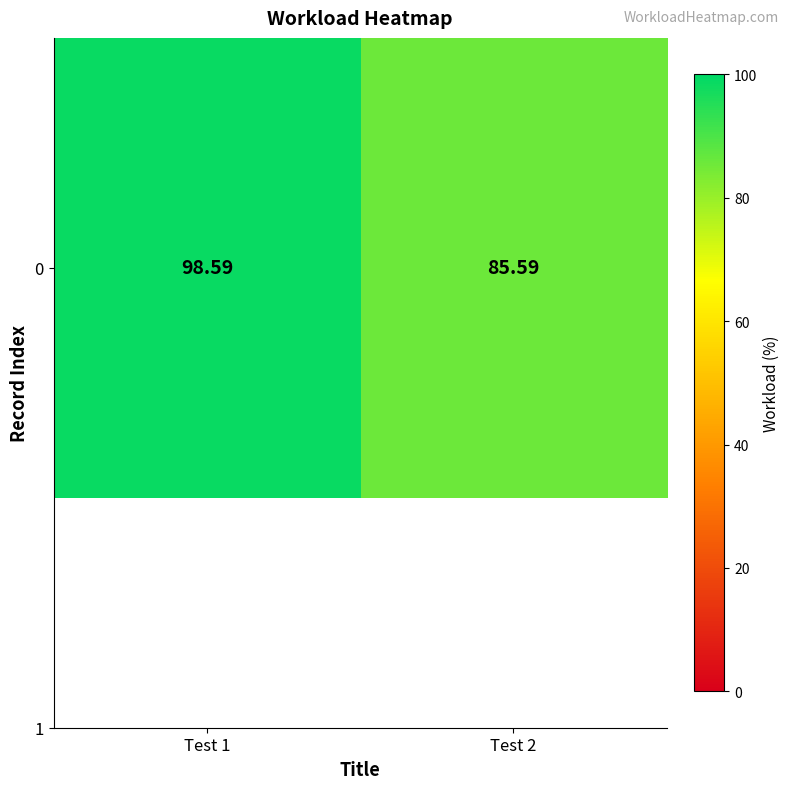

Rank the categories by value from highest to lowest.

Test 1, Test 2